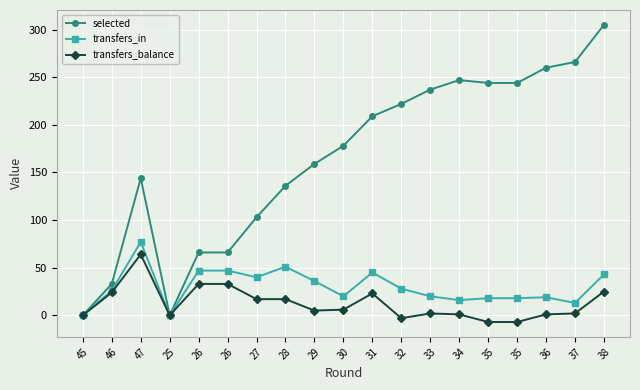

How many lines are shown in the chart?

3